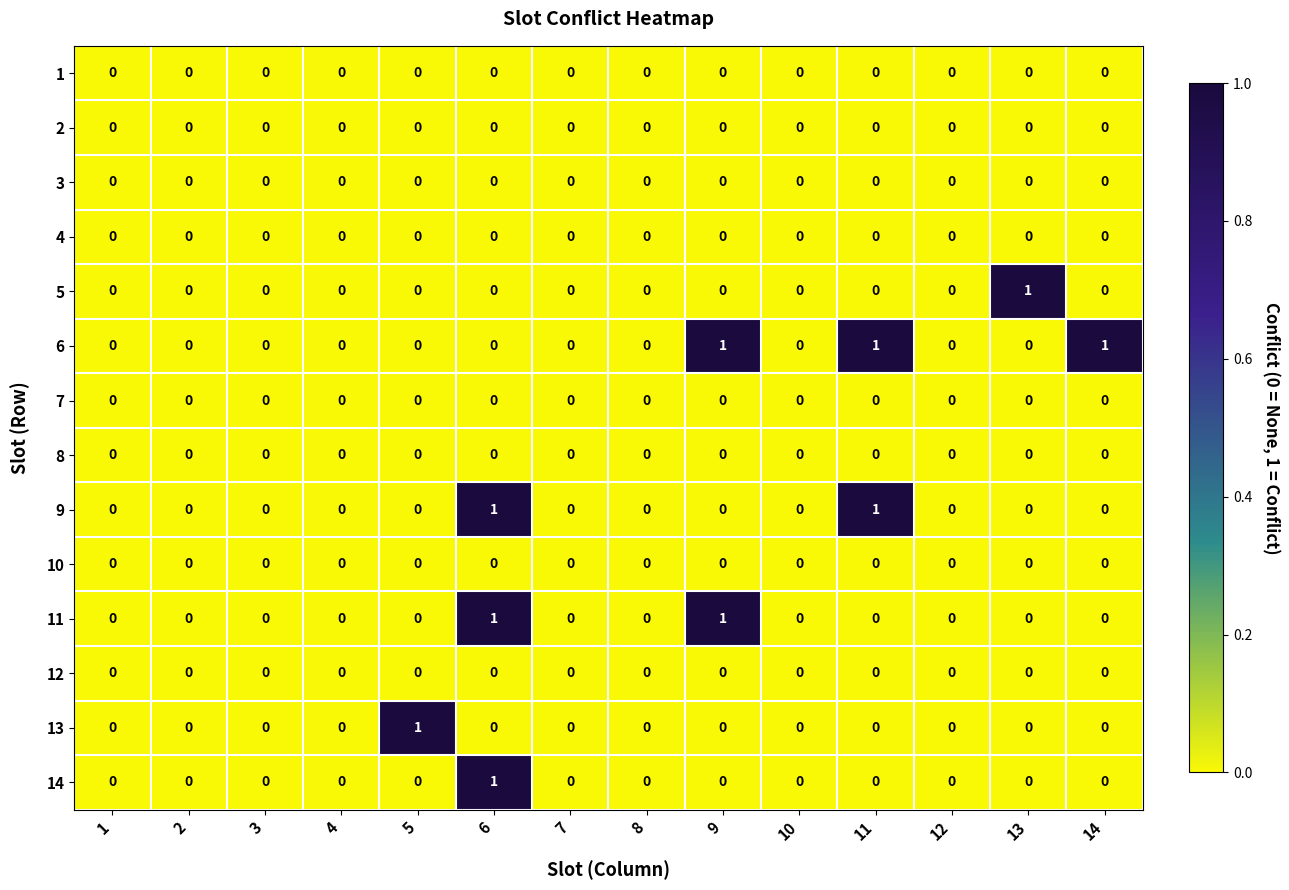

Which series has the largest total across all categories?

6